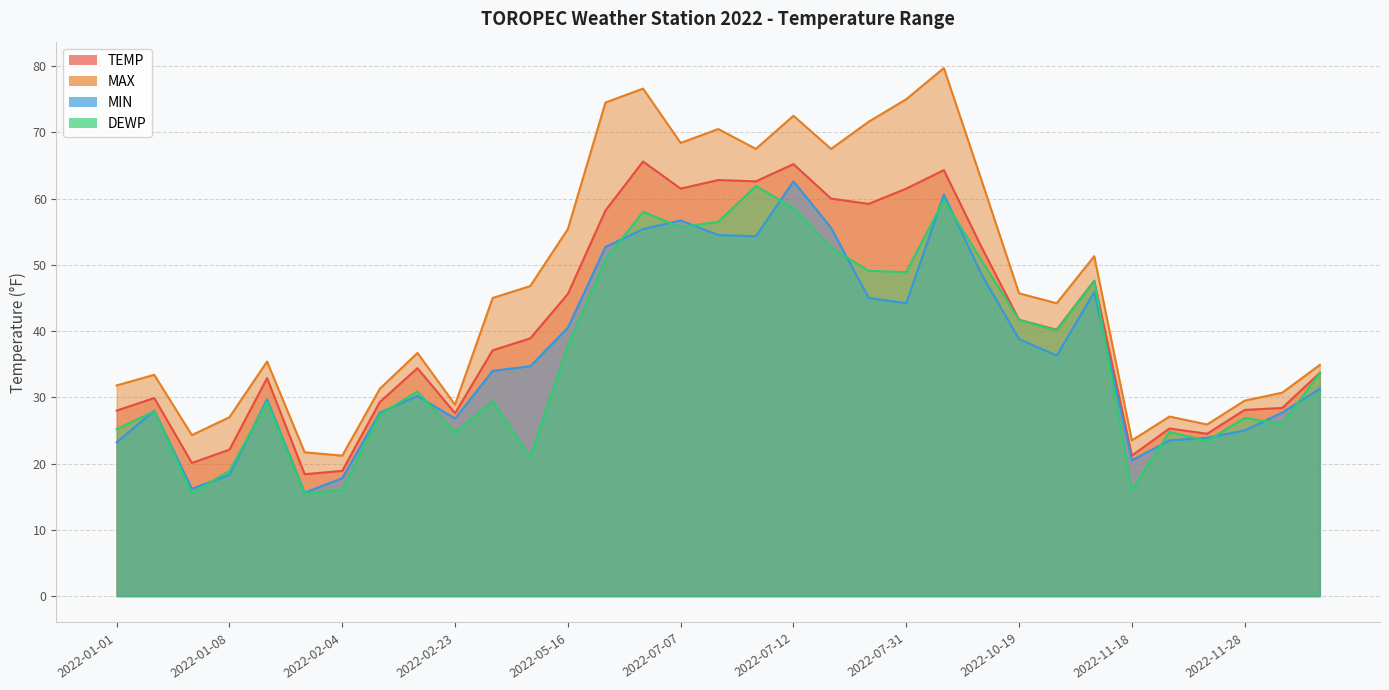

At how many categories does at least one series exceed 19?

33